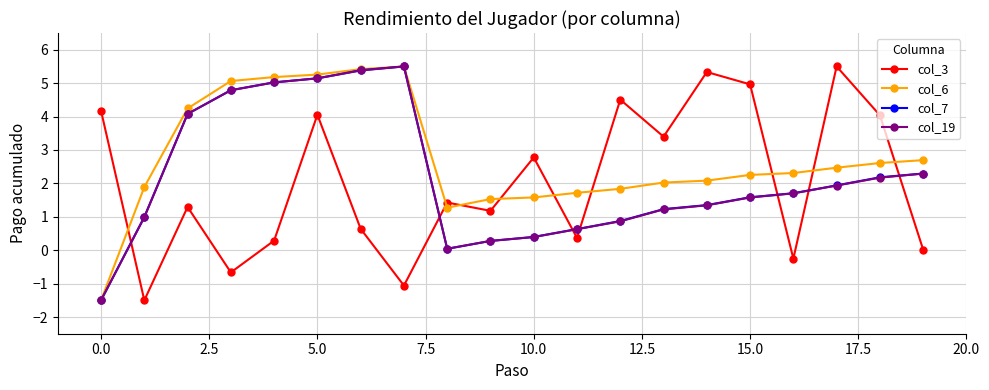

Which series has the largest total across all categories?

col_6